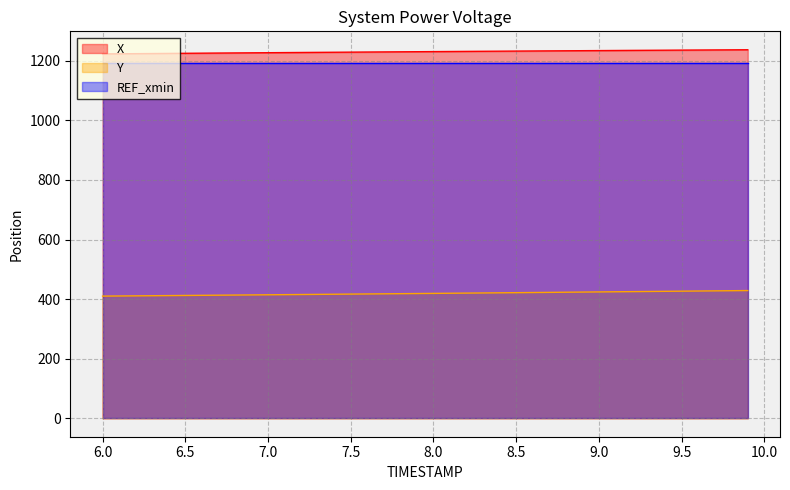

Where does the X series first go above 1230?

7.8